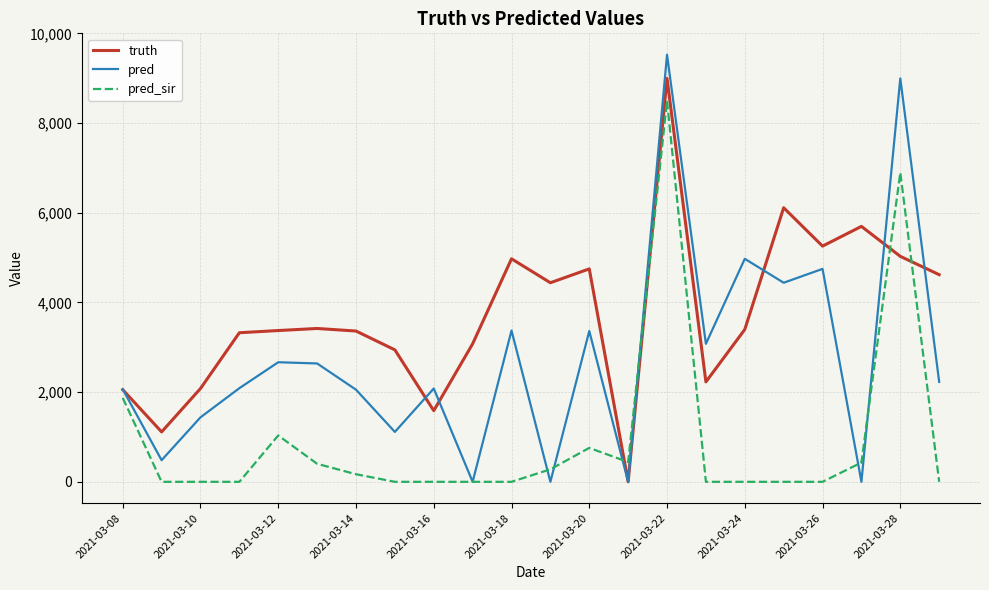

List the series in order of their peak value, highest first.

pred, truth, pred_sir